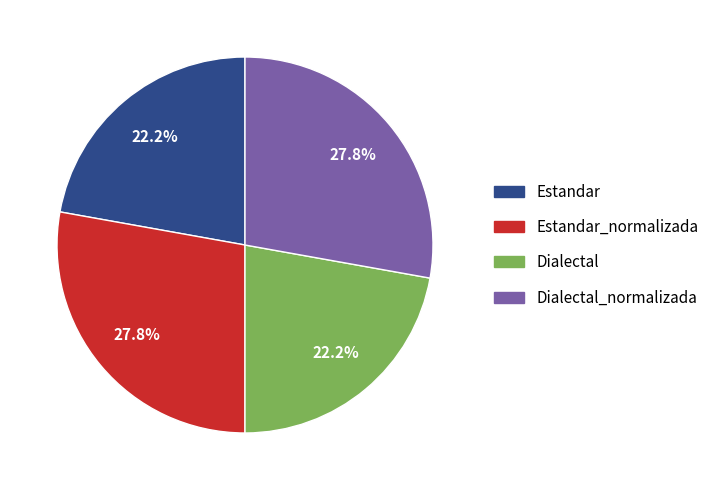

Does any single category account for the majority?

No